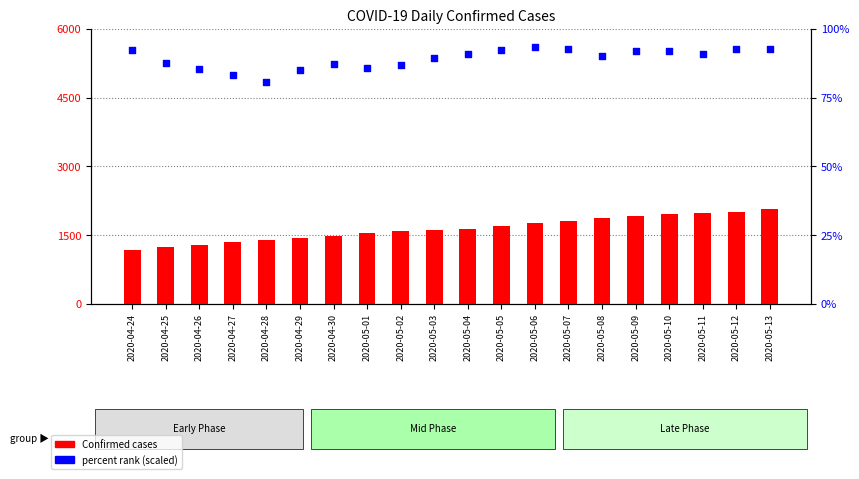

What is the total value across all series at 2020-05-13?

2161.8